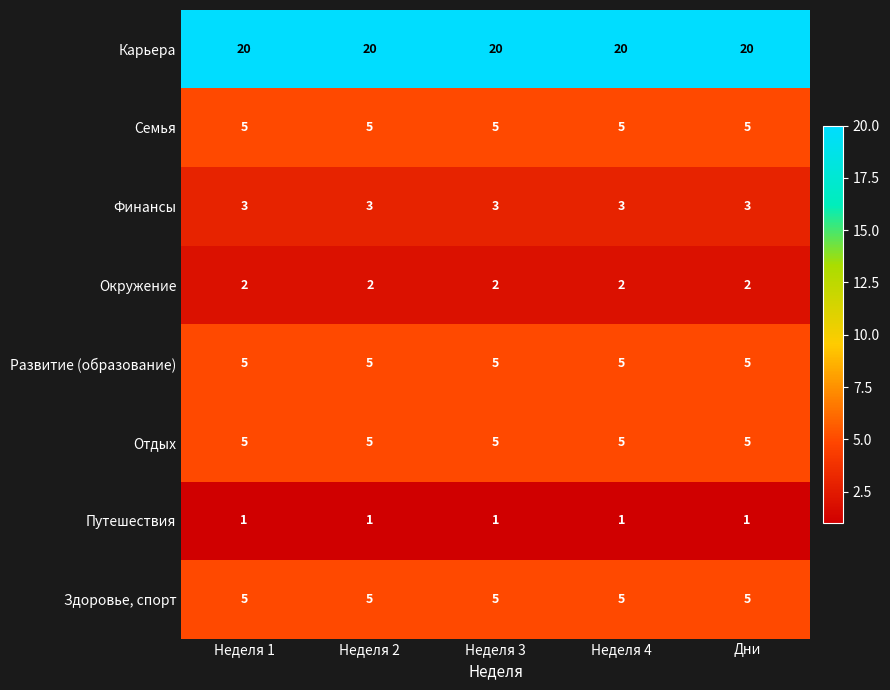

Which series has the largest total across all categories?

Карьера